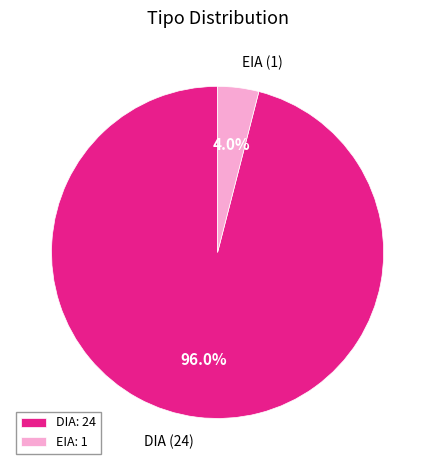

Which slice is the largest?

DIA